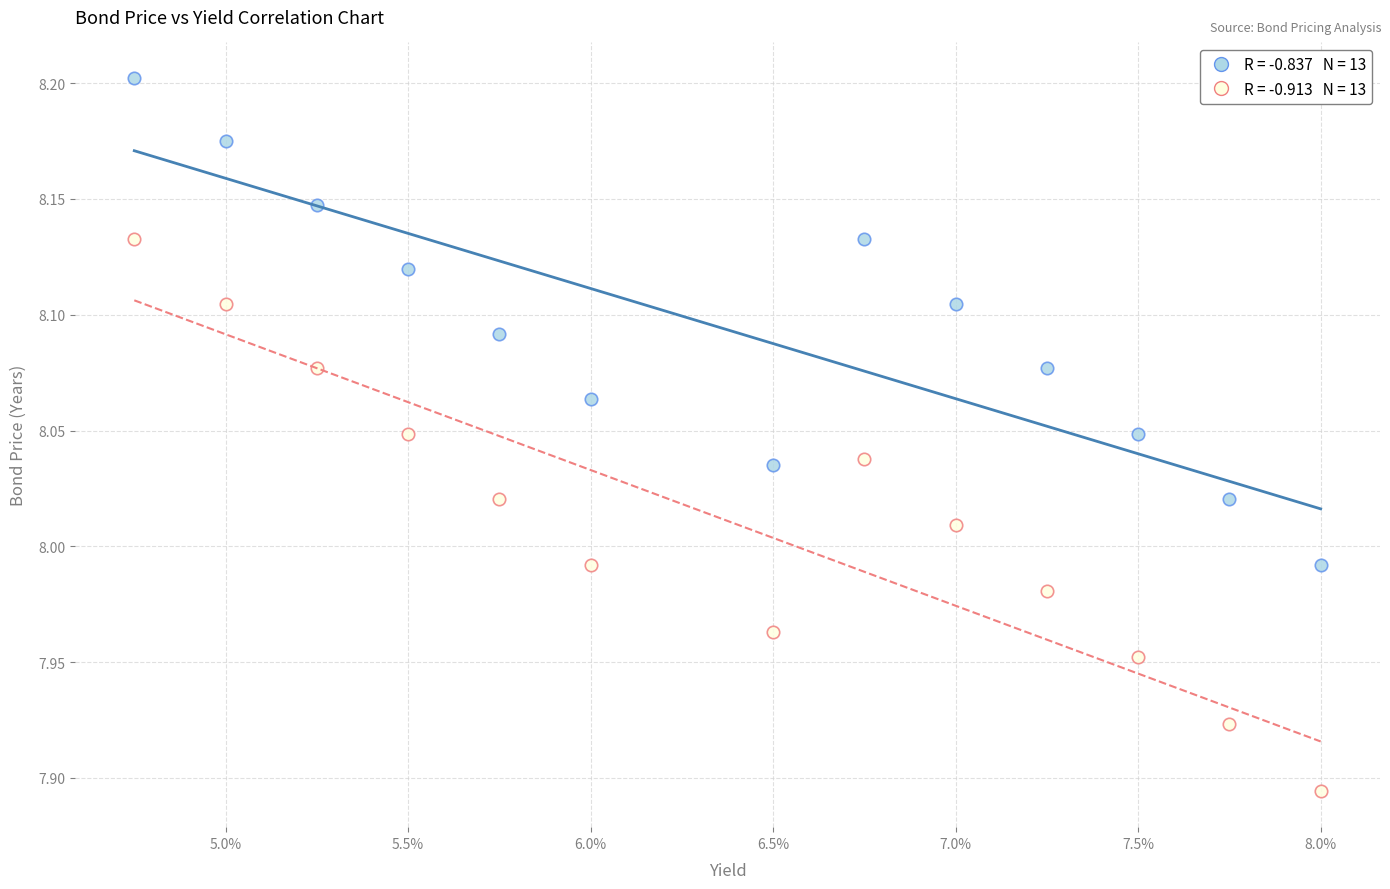

Across all data points, what is the range of Y values (max minus min)?

0.3